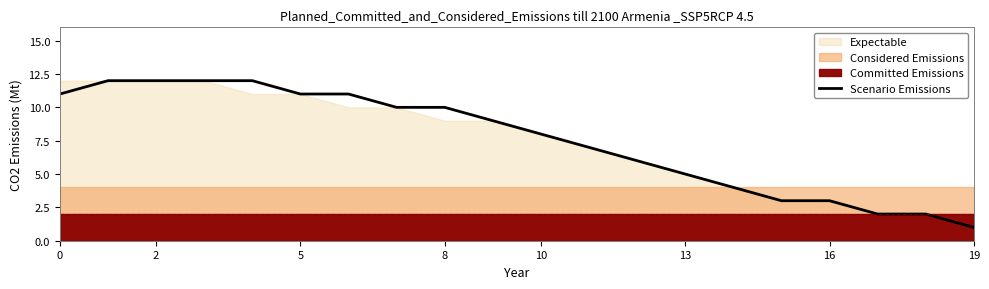

What is the average value?

8